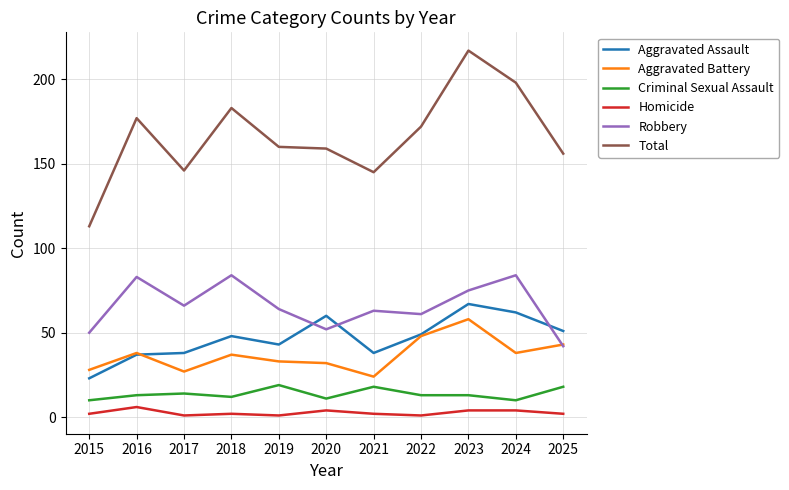

What is the maximum value for Homicide?

6